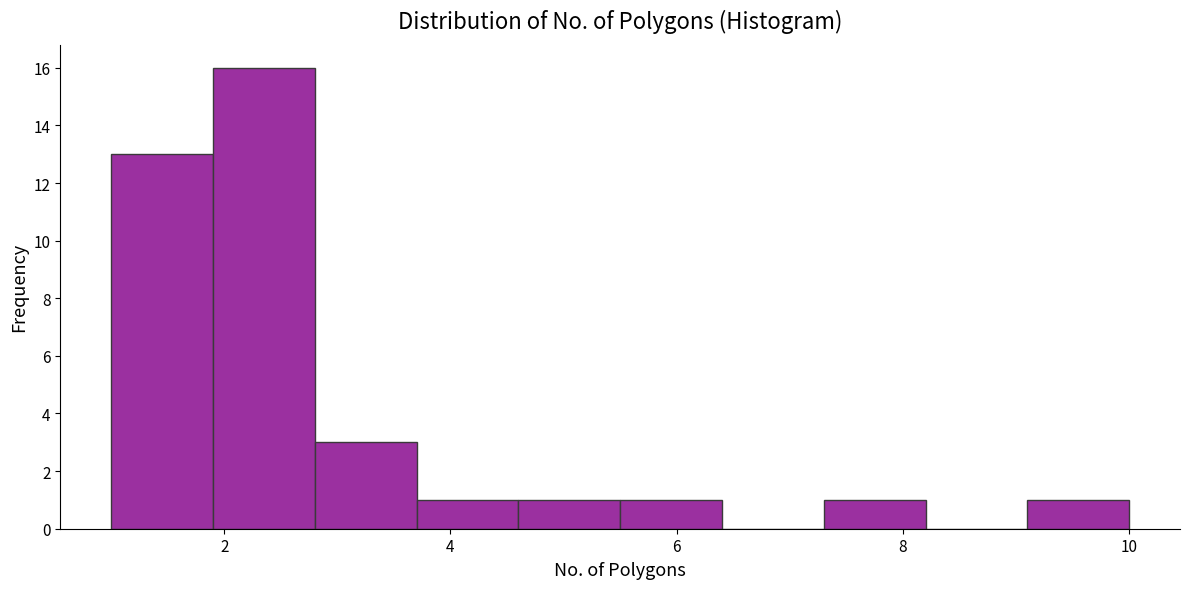

Reading left to right, list every bar in this chart as the range it spans on the x-axis followed by its height. Neither the bar edges nor the heights are printed on the chart, so give them approximately, as read against the axes.

1.0 to 1.9: 13
1.9 to 2.8: 16
2.8 to 3.7: 3
3.7 to 4.6: 1
4.6 to 5.5: 1
5.5 to 6.4: 1
6.4 to 7.3: 0
7.3 to 8.2: 1
8.2 to 9.1: 0
9.1 to 10.0: 1